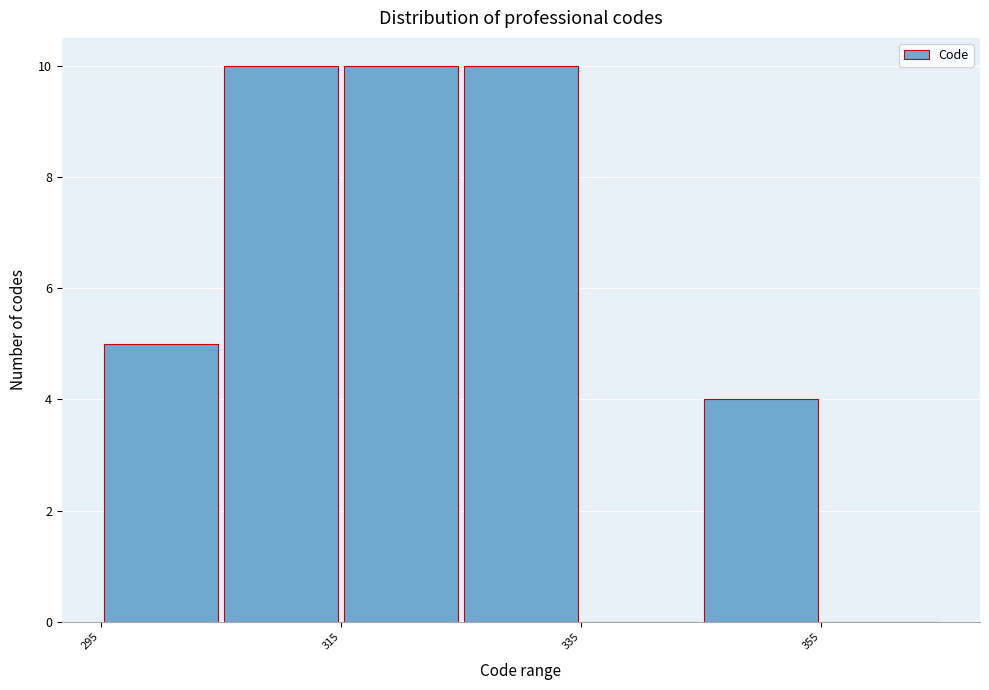

What is the height of the bar covering 295 to 305 on the x-axis? Neither the bar edges nor the heights are printed on the chart, so give them approximately, as read against the axes.

5